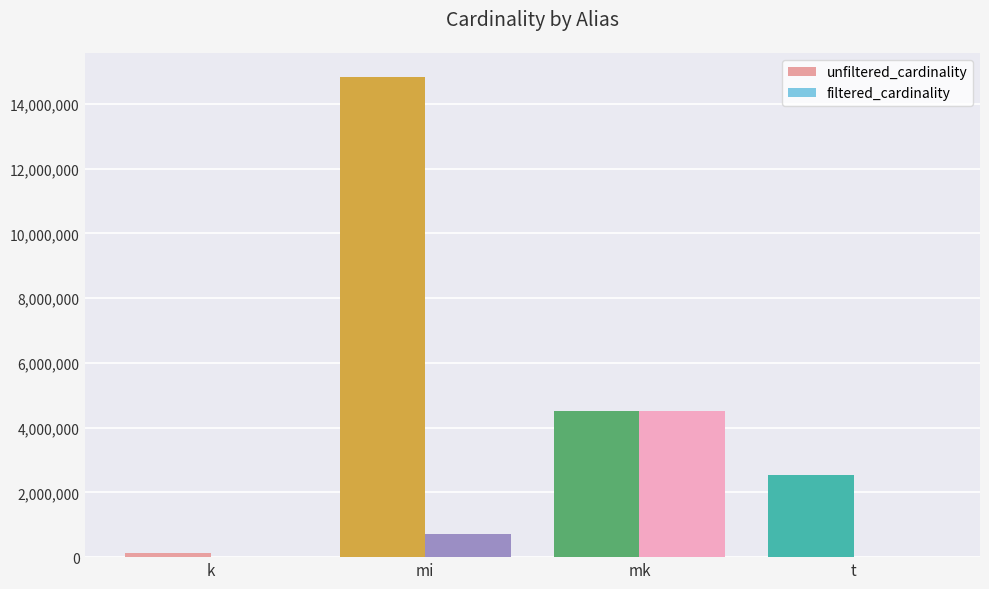

Is the value of filtered_cardinality at mk greater than the value of unfiltered_cardinality at t?

Yes